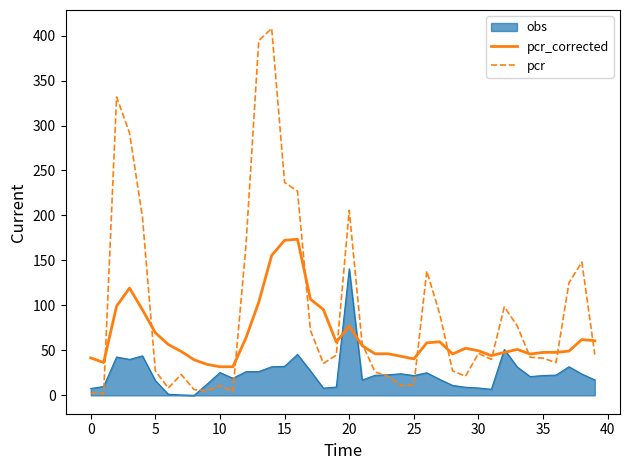

Rank the series by their maximum value, from lowest to highest.

obs, pcr_corrected, pcr